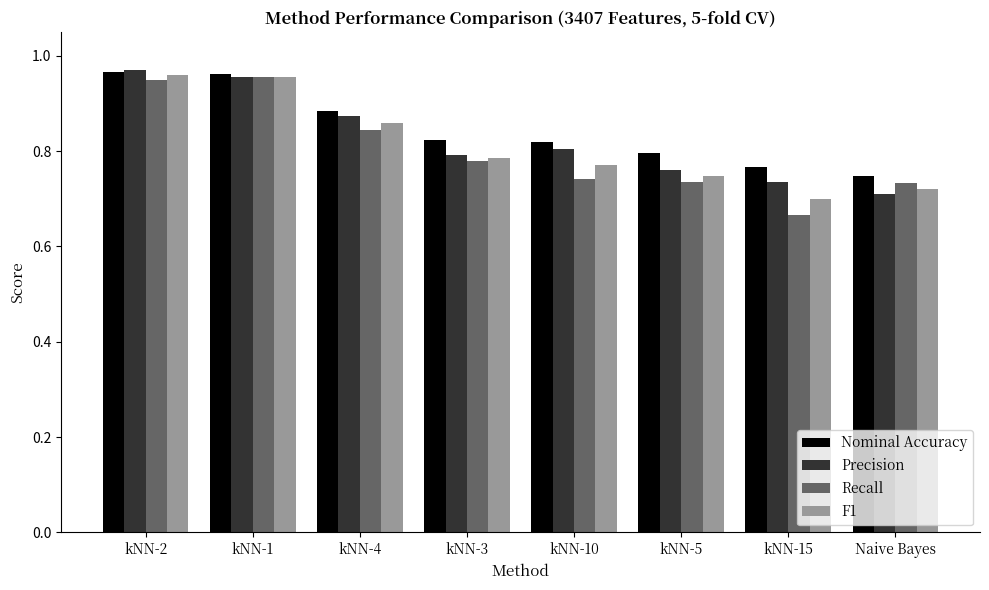

At how many categories does at least one series exceed 0?

8